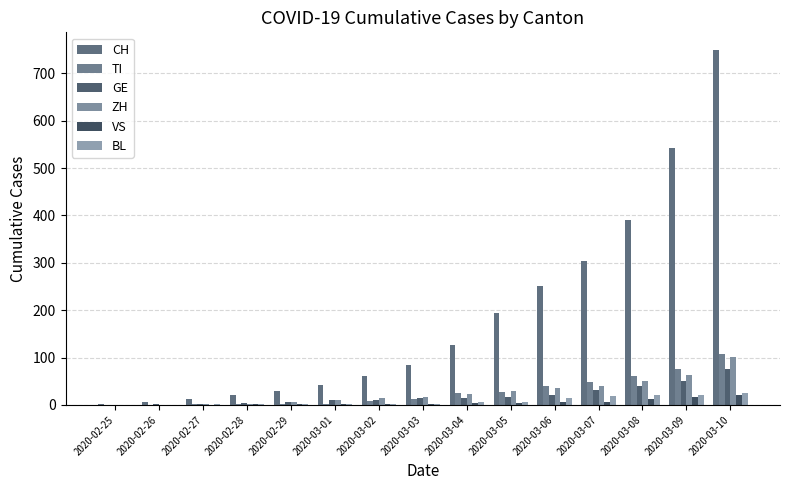

Between 2020-03-06 and 2020-03-09, which series saw the biggest shift?

CH